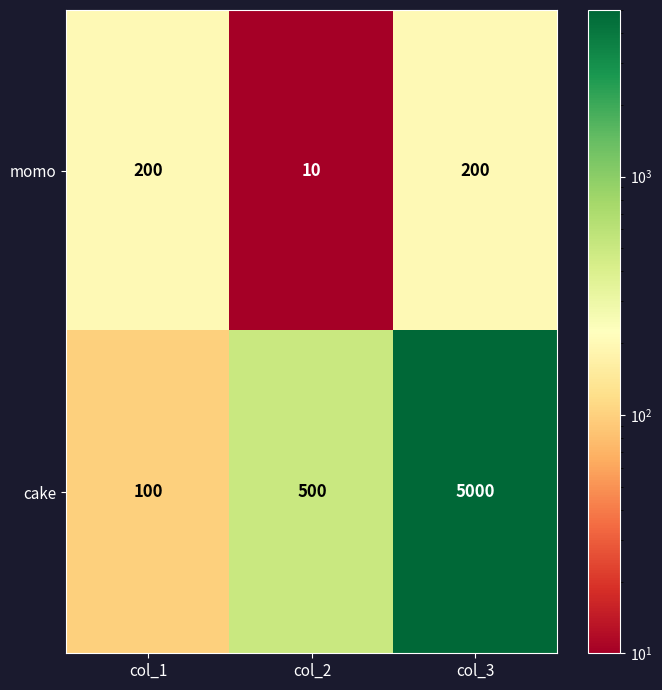

The cake series shows 500 at col_2. True or false?

True